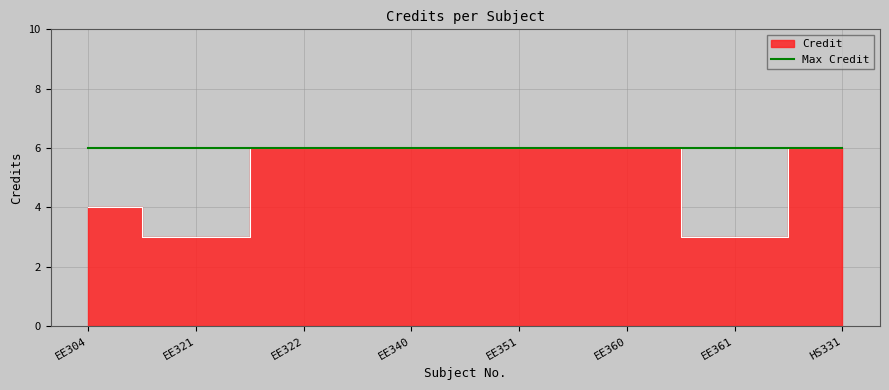

How many points are lower than both their immediate neighbors (excluding endpoints)?

2